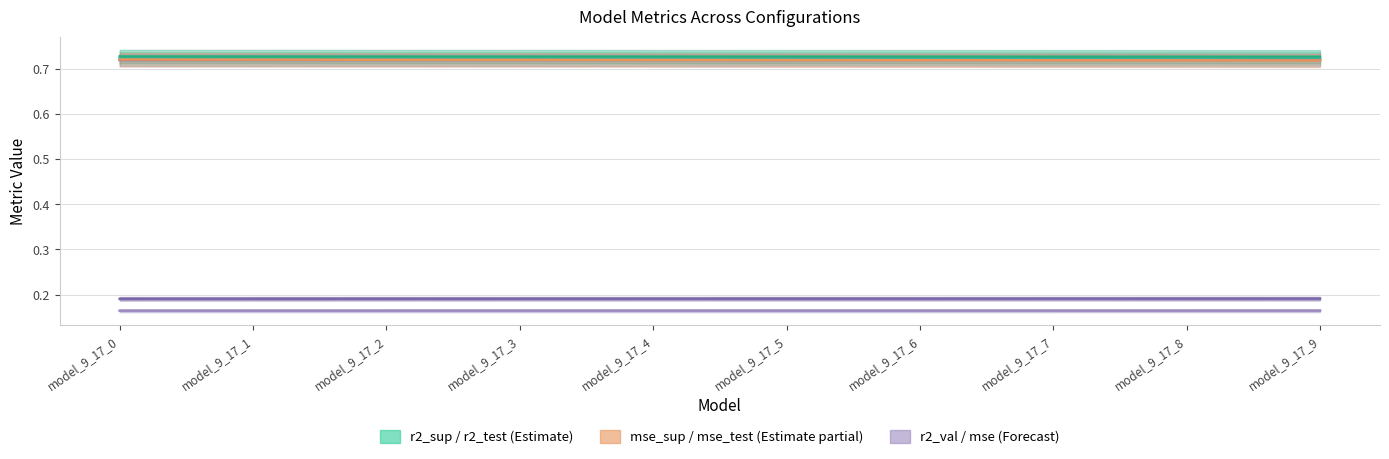

Which series has the largest total across all categories?

r2_test